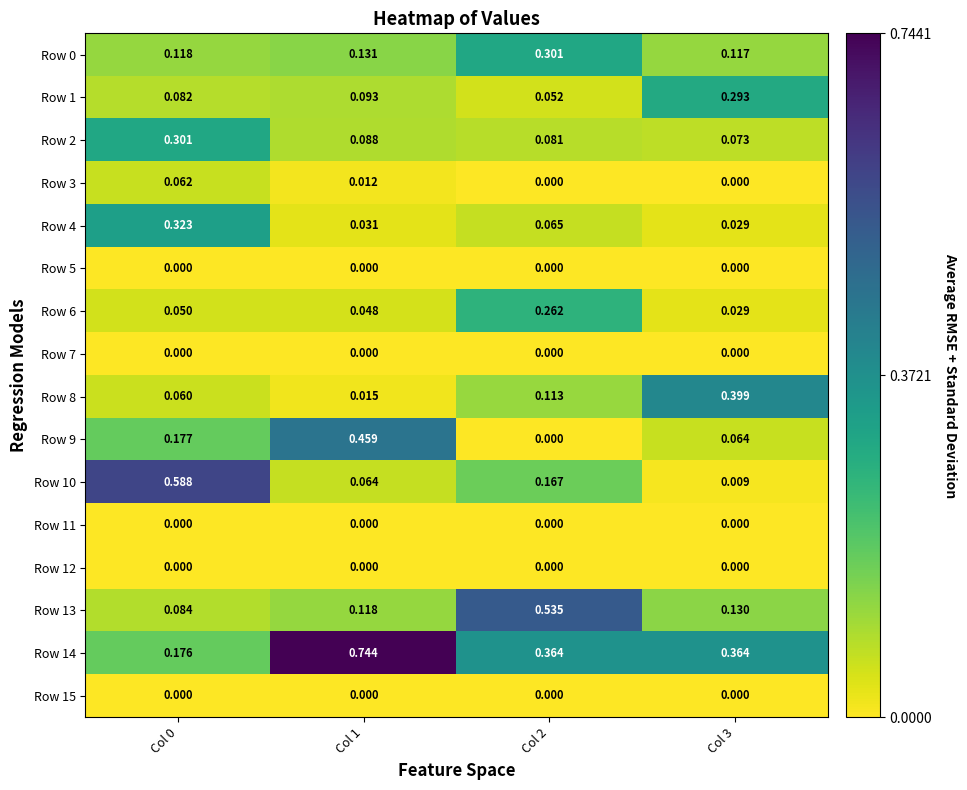

Reading left to right, what are all the values shown in this chart?

Row 0: Col 0=0.1	Col 1=0.1	Col 2=0.3	Col 3=0.1
Row 1: Col 0=0.1	Col 1=0.1	Col 2=0.1	Col 3=0.3
Row 2: Col 0=0.3	Col 1=0.1	Col 2=0.1	Col 3=0.1
Row 3: Col 0=0.1	Col 1=0.0	Col 2=0.0	Col 3=0.0
Row 4: Col 0=0.3	Col 1=0.0	Col 2=0.1	Col 3=0.0
Row 5: Col 0=0.0	Col 1=0.0	Col 2=0.0	Col 3=0.0
Row 6: Col 0=0.1	Col 1=0.0	Col 2=0.3	Col 3=0.0
Row 7: Col 0=0.0	Col 1=0.0	Col 2=0.0	Col 3=0.0
Row 8: Col 0=0.1	Col 1=0.0	Col 2=0.1	Col 3=0.4
Row 9: Col 0=0.2	Col 1=0.5	Col 2=0.0	Col 3=0.1
Row 10: Col 0=0.6	Col 1=0.1	Col 2=0.2	Col 3=0.0
Row 11: Col 0=0.0	Col 1=0.0	Col 2=0.0	Col 3=0.0
Row 12: Col 0=0.0	Col 1=0.0	Col 2=0.0	Col 3=0.0
Row 13: Col 0=0.1	Col 1=0.1	Col 2=0.5	Col 3=0.1
Row 14: Col 0=0.2	Col 1=0.7	Col 2=0.4	Col 3=0.4
Row 15: Col 0=0.0	Col 1=0.0	Col 2=0.0	Col 3=0.0